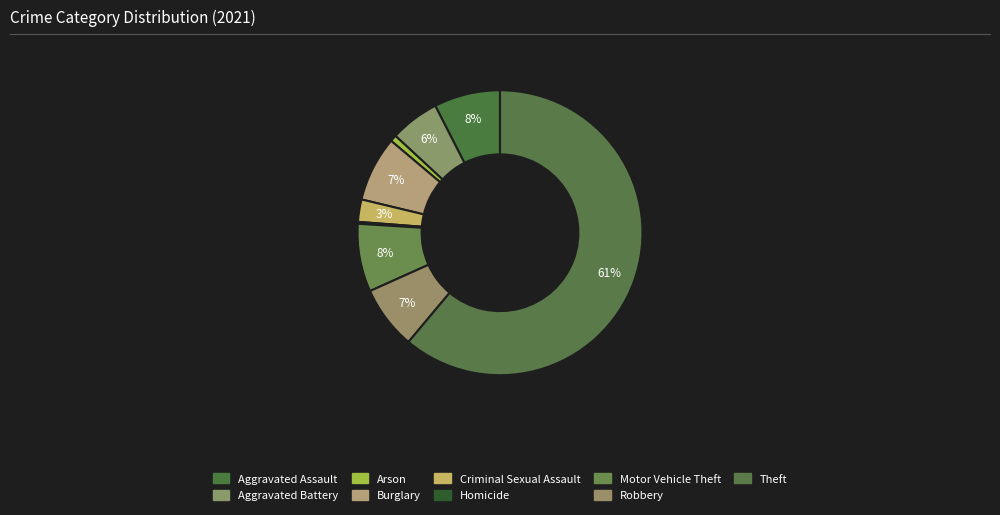

Rank the categories by value from lowest to highest.

Homicide, Arson, Criminal Sexual Assault, Aggravated Battery, Robbery, Burglary, Aggravated Assault, Motor Vehicle Theft, Theft